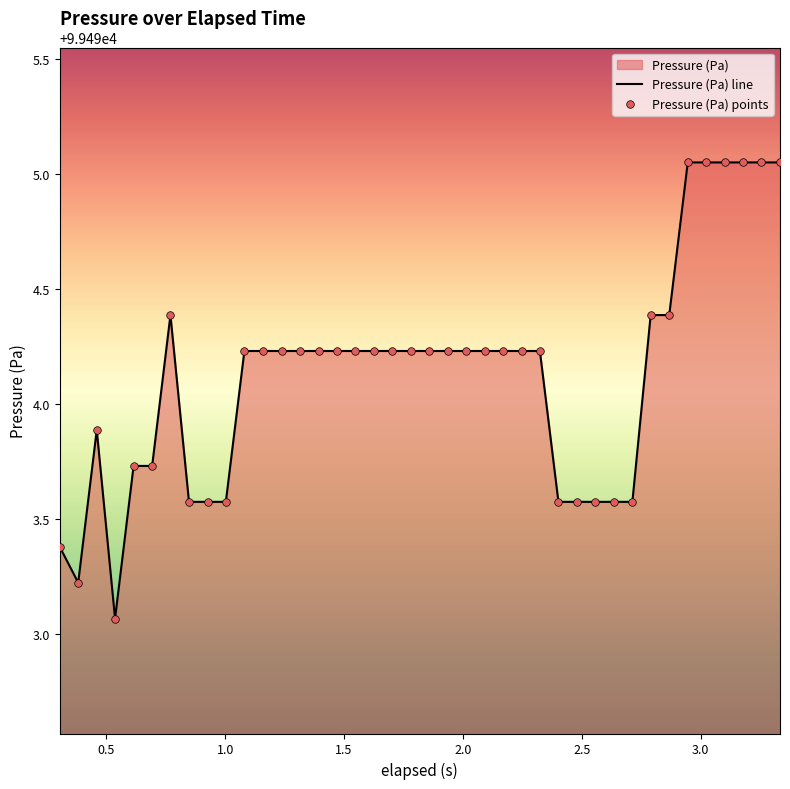

What is the difference between the maximum and minimum values?

2.0